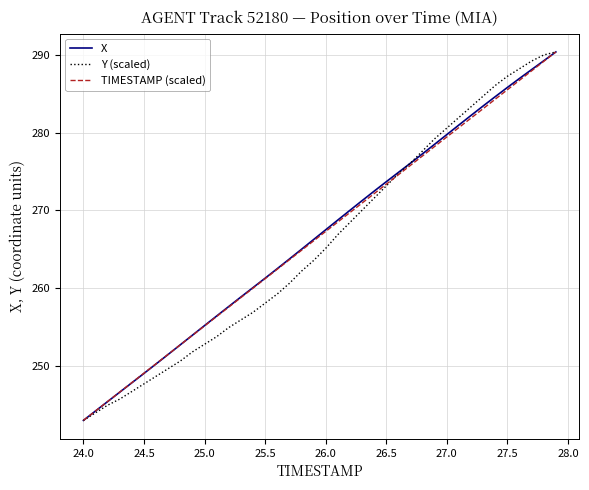

What is the maximum value for Y (scaled)?

290.5